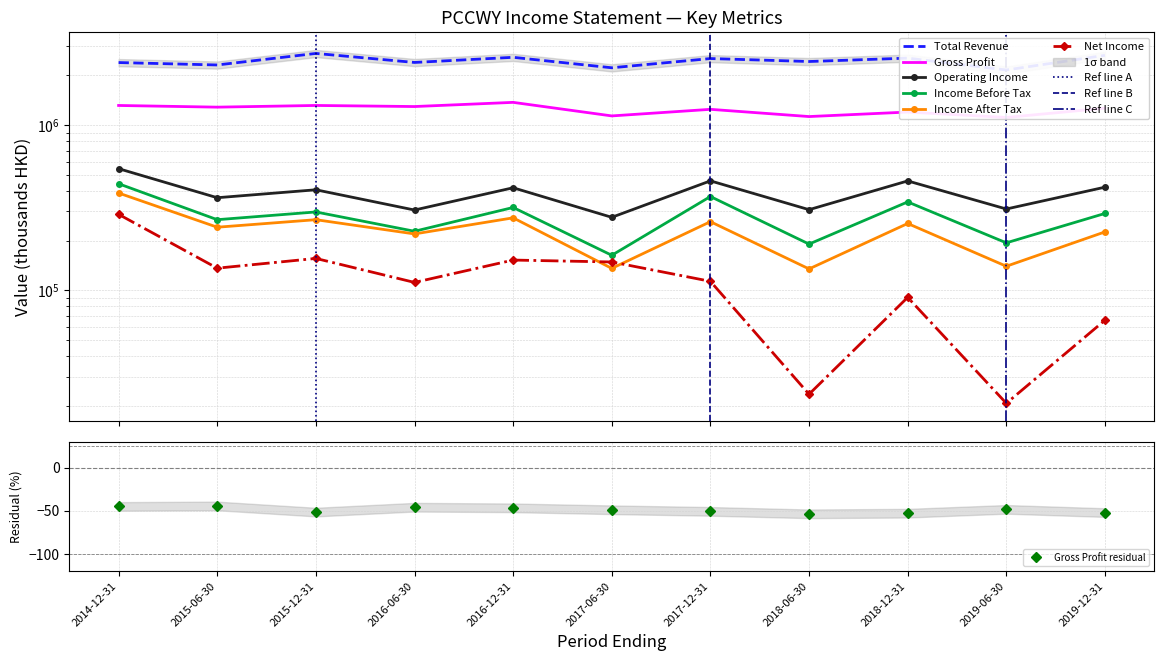

The Net Income series shows 6224 at 2018-06-30. True or false?

False